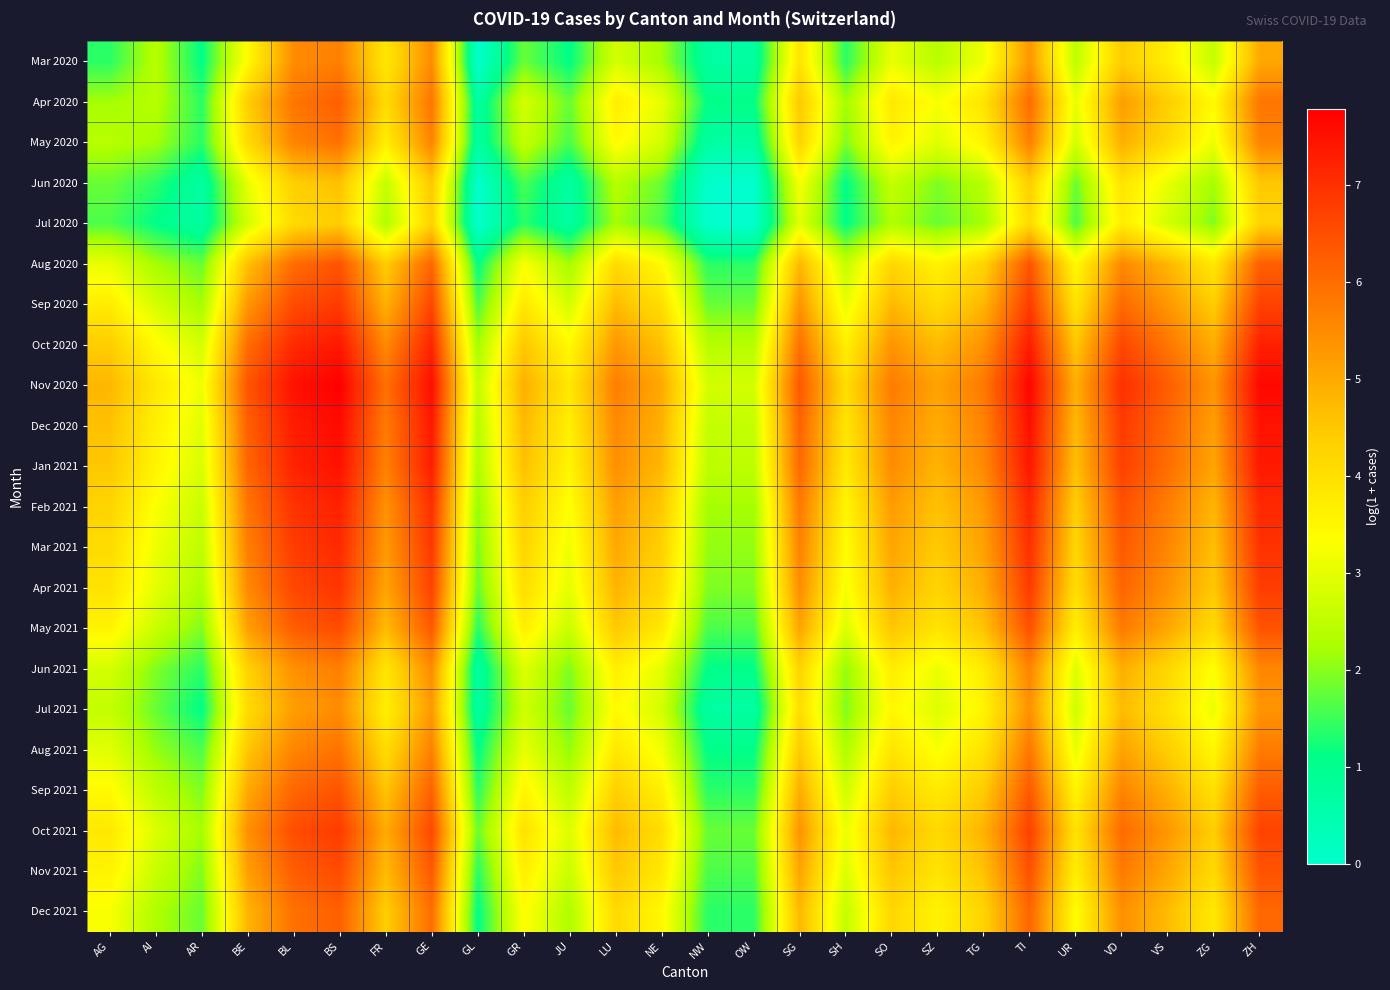

Reading left to right, transcribe all the data shown in this chart.

Mar 2020: AG=1.4	AI=2.4	AR=1.1	BE=3.4	BL=5.5	BS=5.7	FR=3.9	GE=5.5	GL=0.0	GR=1.8	JU=1.1	LU=2.8	NE=2.2	NW=0.7	OW=0.7	SG=3.9	SH=1.4	SO=3.0	SZ=2.4	TG=3.1	TI=5.3	UR=2.5	VD=4.4	VS=3.7	ZG=2.6	ZH=5.0
Apr 2020: AG=2.2	AI=2.4	AR=1.4	BE=4.4	BL=5.9	BS=6.2	FR=4.1	GE=5.9	GL=0.7	GR=2.8	JU=1.8	LU=3.7	NE=3.0	NW=1.1	OW=1.1	SG=4.5	SH=2.2	SO=3.8	SZ=3.3	TG=3.9	TI=6.0	UR=3.0	VD=5.2	VS=4.4	ZG=3.4	ZH=5.9
May 2020: AG=2.4	AI=2.2	AR=1.4	BE=4.1	BL=5.6	BS=5.9	FR=3.7	GE=5.6	GL=0.7	GR=2.6	JU=1.6	LU=3.4	NE=2.8	NW=0.7	OW=0.7	SG=4.3	SH=1.9	SO=3.6	SZ=2.9	TG=3.6	TI=5.7	UR=2.8	VD=4.9	VS=4.1	ZG=3.1	ZH=5.6
Jun 2020: AG=1.8	AI=1.4	AR=0.7	BE=3.0	BL=4.4	BS=4.6	FR=2.6	GE=4.5	GL=0.0	GR=1.6	JU=0.7	LU=2.4	NE=1.8	NW=0.0	OW=0.0	SG=3.3	SH=1.1	SO=2.6	SZ=1.9	TG=2.4	TI=4.4	UR=1.8	VD=3.9	VS=3.0	ZG=2.2	ZH=4.5
Jul 2020: AG=1.6	AI=1.1	AR=0.7	BE=2.8	BL=4.1	BS=4.4	FR=2.3	GE=4.3	GL=0.0	GR=1.4	JU=0.7	LU=2.2	NE=1.6	NW=0.0	OW=0.0	SG=2.9	SH=1.1	SO=2.3	SZ=1.8	TG=2.2	TI=4.1	UR=1.6	VD=3.7	VS=2.8	ZG=1.9	ZH=4.3
Aug 2020: AG=3.0	AI=2.2	AR=1.8	BE=4.6	BL=6.0	BS=6.4	FR=4.4	GE=6.1	GL=1.1	GR=3.3	JU=2.2	LU=4.1	NE=3.4	NW=1.4	OW=1.4	SG=4.8	SH=2.6	SO=4.2	SZ=3.6	TG=4.3	TI=6.4	UR=3.4	VD=5.5	VS=4.8	ZG=3.8	ZH=6.2
Sep 2020: AG=3.7	AI=2.8	AR=2.2	BE=5.3	BL=6.6	BS=6.8	FR=4.9	GE=6.6	GL=1.6	GR=3.8	JU=2.8	LU=4.7	NE=4.0	NW=1.8	OW=1.8	SG=5.4	SH=3.0	SO=4.8	SZ=4.1	TG=4.8	TI=6.8	UR=3.9	VD=6.0	VS=5.3	ZG=4.4	ZH=6.7
Oct 2020: AG=4.4	AI=3.4	AR=2.8	BE=6.0	BL=7.1	BS=7.4	FR=5.5	GE=7.2	GL=2.2	GR=4.5	JU=3.4	LU=5.3	NE=4.6	NW=2.4	OW=2.4	SG=5.9	SH=3.7	SO=5.4	SZ=4.7	TG=5.4	TI=7.3	UR=4.5	VD=6.6	VS=5.9	ZG=4.9	ZH=7.2
Nov 2020: AG=4.8	AI=3.8	AR=3.1	BE=6.4	BL=7.5	BS=7.8	FR=5.9	GE=7.6	GL=2.6	GR=4.9	JU=3.8	LU=5.7	NE=5.0	NW=2.8	OW=2.8	SG=6.3	SH=4.1	SO=5.8	SZ=5.1	TG=5.8	TI=7.7	UR=4.9	VD=7.0	VS=6.3	ZG=5.4	ZH=7.7
Dec 2020: AG=4.6	AI=3.7	AR=2.9	BE=6.2	BL=7.3	BS=7.6	FR=5.8	GE=7.4	GL=2.4	GR=4.8	JU=3.7	LU=5.5	NE=4.9	NW=2.6	OW=2.6	SG=6.2	SH=3.9	SO=5.6	SZ=4.9	TG=5.6	TI=7.5	UR=4.8	VD=6.8	VS=6.1	ZG=5.2	ZH=7.5
Jan 2021: AG=4.5	AI=3.6	AR=2.8	BE=6.1	BL=7.2	BS=7.5	FR=5.7	GE=7.3	GL=2.3	GR=4.6	JU=3.6	LU=5.4	NE=4.8	NW=2.5	OW=2.5	SG=6.1	SH=3.8	SO=5.5	SZ=4.8	TG=5.5	TI=7.4	UR=4.6	VD=6.7	VS=6.0	ZG=5.1	ZH=7.4
Feb 2021: AG=4.3	AI=3.3	AR=2.6	BE=5.9	BL=7.0	BS=7.2	FR=5.4	GE=7.0	GL=2.1	GR=4.4	JU=3.3	LU=5.2	NE=4.5	NW=2.2	OW=2.2	SG=5.8	SH=3.5	SO=5.2	SZ=4.6	TG=5.3	TI=7.2	UR=4.4	VD=6.5	VS=5.7	ZG=4.8	ZH=7.1
Mar 2021: AG=4.1	AI=3.1	AR=2.5	BE=5.7	BL=6.8	BS=7.1	FR=5.3	GE=6.9	GL=1.9	GR=4.2	JU=3.1	LU=5.0	NE=4.3	NW=2.1	OW=2.1	SG=5.7	SH=3.4	SO=5.1	SZ=4.4	TG=5.1	TI=7.0	UR=4.2	VD=6.3	VS=5.6	ZG=4.7	ZH=7.0
Apr 2021: AG=3.9	AI=3.0	AR=2.3	BE=5.5	BL=6.6	BS=6.9	FR=5.1	GE=6.7	GL=1.8	GR=4.0	JU=3.0	LU=4.8	NE=4.2	NW=1.9	OW=1.9	SG=5.5	SH=3.2	SO=4.9	SZ=4.3	TG=4.9	TI=6.8	UR=4.0	VD=6.1	VS=5.4	ZG=4.5	ZH=6.8
May 2021: AG=3.6	AI=2.6	AR=1.9	BE=5.2	BL=6.3	BS=6.6	FR=4.7	GE=6.3	GL=1.4	GR=3.7	JU=2.6	LU=4.5	NE=3.8	NW=1.6	OW=1.6	SG=5.1	SH=2.9	SO=4.5	SZ=3.9	TG=4.6	TI=6.5	UR=3.7	VD=5.8	VS=5.0	ZG=4.1	ZH=6.4
Jun 2021: AG=2.8	AI=1.9	AR=1.4	BE=4.3	BL=5.4	BS=5.7	FR=3.9	GE=5.5	GL=0.7	GR=2.9	JU=1.9	LU=3.7	NE=3.0	NW=1.1	OW=1.1	SG=4.3	SH=2.1	SO=3.7	SZ=3.1	TG=3.8	TI=5.6	UR=2.9	VD=4.9	VS=4.2	ZG=3.3	ZH=5.6
Jul 2021: AG=2.6	AI=1.8	AR=1.1	BE=4.1	BL=5.2	BS=5.5	FR=3.7	GE=5.3	GL=0.7	GR=2.7	JU=1.8	LU=3.4	NE=2.8	NW=0.7	OW=0.7	SG=4.1	SH=1.9	SO=3.5	SZ=2.9	TG=3.6	TI=5.4	UR=2.7	VD=4.7	VS=4.0	ZG=3.1	ZH=5.4
Aug 2021: AG=2.9	AI=2.1	AR=1.6	BE=4.5	BL=5.6	BS=5.9	FR=4.1	GE=5.7	GL=1.1	GR=3.0	JU=2.1	LU=3.8	NE=3.2	NW=1.1	OW=1.1	SG=4.5	SH=2.3	SO=3.9	SZ=3.3	TG=3.9	TI=5.8	UR=3.0	VD=5.1	VS=4.4	ZG=3.5	ZH=5.8
Sep 2021: AG=3.4	AI=2.5	AR=1.9	BE=5.0	BL=6.1	BS=6.4	FR=4.6	GE=6.2	GL=1.4	GR=3.6	JU=2.5	LU=4.3	NE=3.7	NW=1.4	OW=1.4	SG=5.0	SH=2.7	SO=4.4	SZ=3.8	TG=4.4	TI=6.3	UR=3.6	VD=5.6	VS=4.9	ZG=4.0	ZH=6.3
Oct 2021: AG=3.8	AI=2.9	AR=2.2	BE=5.4	BL=6.5	BS=6.8	FR=5.0	GE=6.6	GL=1.8	GR=4.0	JU=2.9	LU=4.7	NE=4.0	NW=1.8	OW=1.8	SG=5.4	SH=3.1	SO=4.8	SZ=4.2	TG=4.8	TI=6.7	UR=4.0	VD=6.0	VS=5.3	ZG=4.4	ZH=6.7
Nov 2021: AG=3.6	AI=2.6	AR=1.9	BE=5.2	BL=6.3	BS=6.6	FR=4.7	GE=6.3	GL=1.4	GR=3.7	JU=2.6	LU=4.5	NE=3.8	NW=1.6	OW=1.6	SG=5.1	SH=2.9	SO=4.5	SZ=3.9	TG=4.6	TI=6.5	UR=3.7	VD=5.8	VS=5.0	ZG=4.1	ZH=6.4
Dec 2021: AG=3.3	AI=2.3	AR=1.8	BE=4.8	BL=5.9	BS=6.2	FR=4.4	GE=6.0	GL=1.1	GR=3.4	JU=2.3	LU=4.2	NE=3.5	NW=1.4	OW=1.4	SG=4.8	SH=2.6	SO=4.2	SZ=3.6	TG=4.3	TI=6.1	UR=3.4	VD=5.4	VS=4.7	ZG=3.8	ZH=6.1